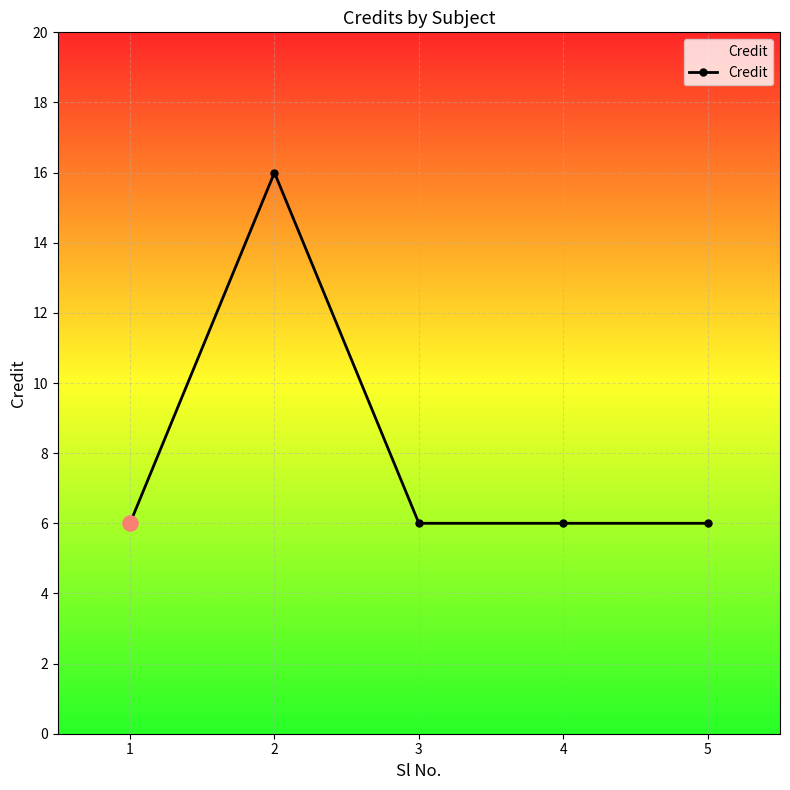

Approximately how many times larger is the value at 5 compared to 4?

1.0